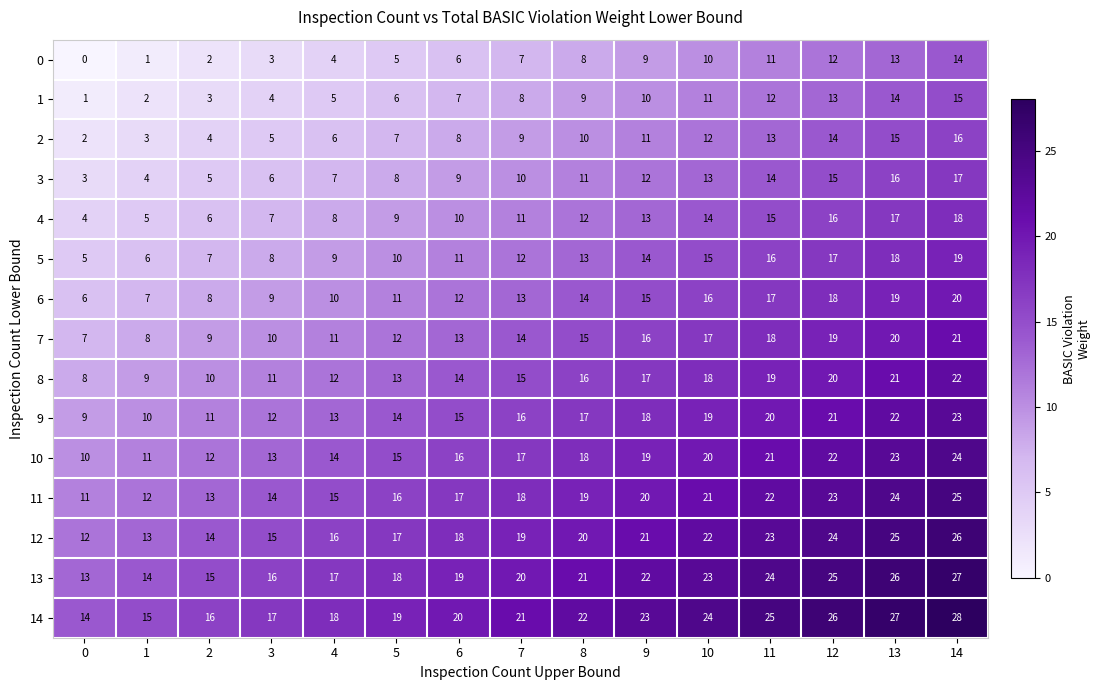

How many categories are shown in the chart?

15